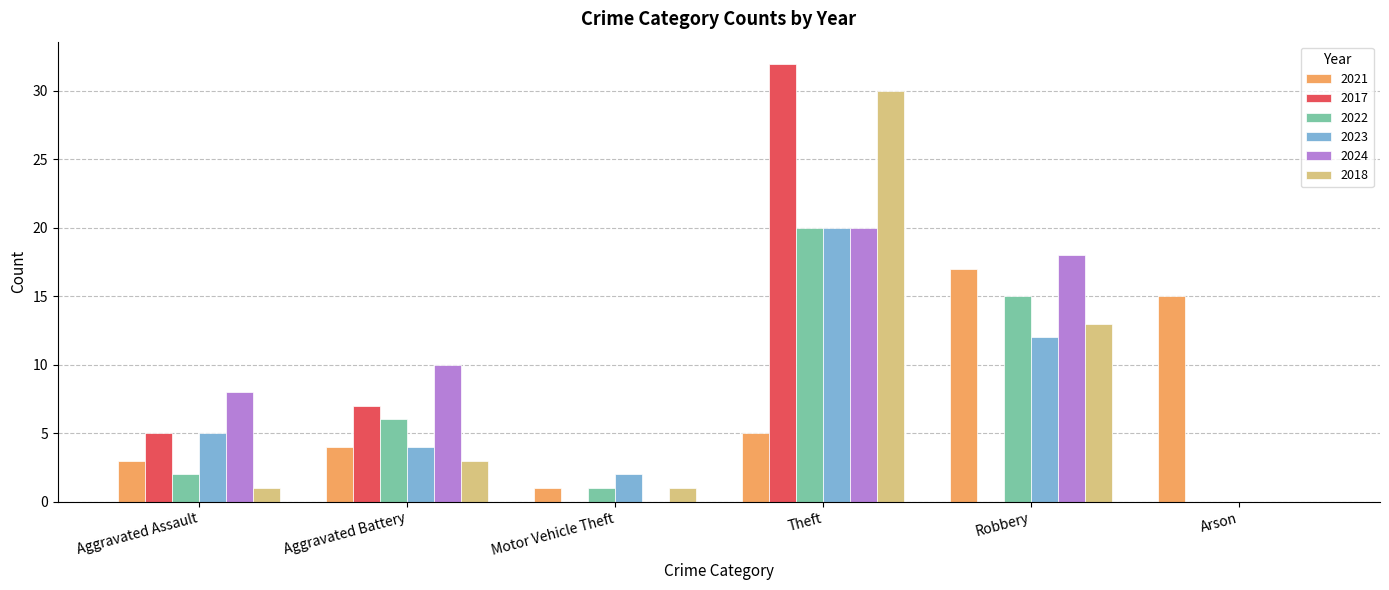

Reading right to left, transcribe all the data shown in this chart.

2021: Arson=15	Robbery=17	Theft=5	Motor Vehicle Theft=1	Aggravated Battery=4	Aggravated Assault=3
2017: Arson=0	Robbery=0	Theft=32	Motor Vehicle Theft=0	Aggravated Battery=7	Aggravated Assault=5
2022: Arson=0	Robbery=15	Theft=20	Motor Vehicle Theft=1	Aggravated Battery=6	Aggravated Assault=2
2023: Arson=0	Robbery=12	Theft=20	Motor Vehicle Theft=2	Aggravated Battery=4	Aggravated Assault=5
2024: Arson=0	Robbery=18	Theft=20	Motor Vehicle Theft=0	Aggravated Battery=10	Aggravated Assault=8
2018: Arson=0	Robbery=13	Theft=30	Motor Vehicle Theft=1	Aggravated Battery=3	Aggravated Assault=1